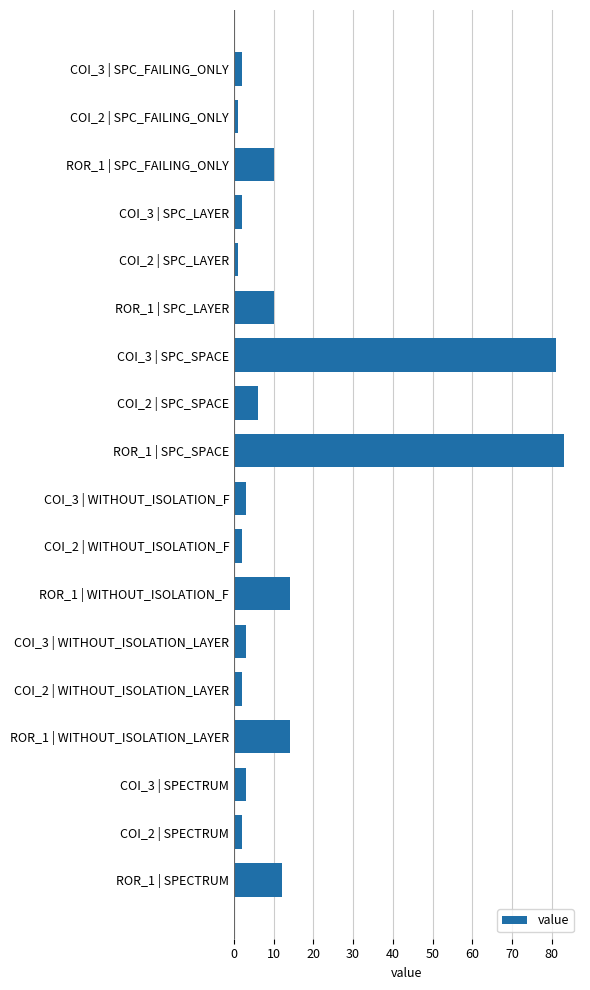

What is the greatest value displayed?

83